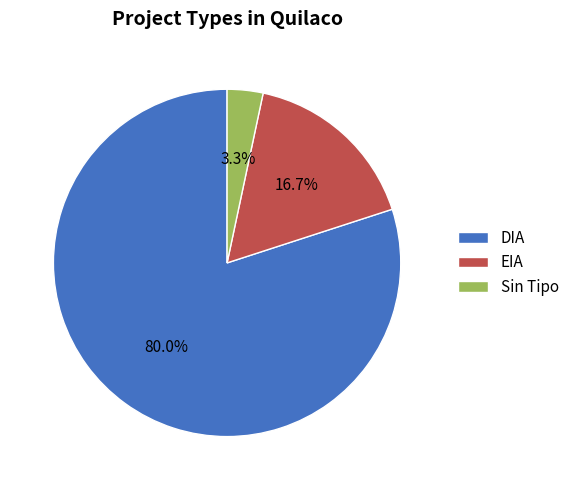

To the nearest percent, what is the difference between the largest and smallest slice percentages?

77%